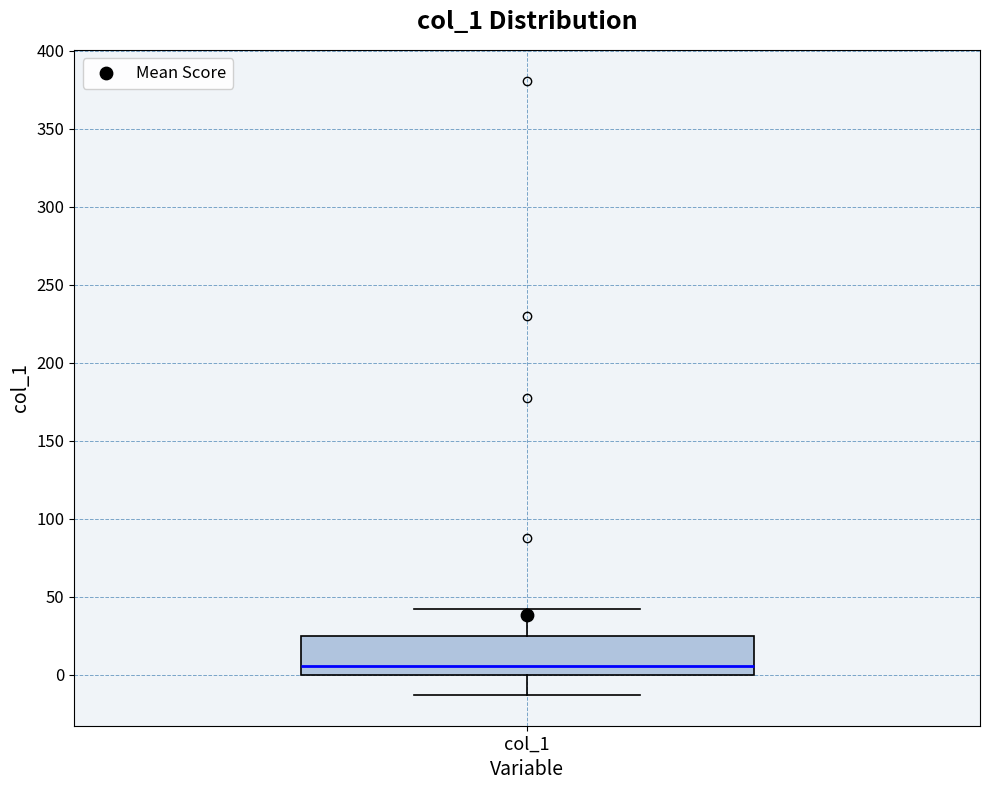

Transcribe this box plot: give where the median line is, the range the box spans, and where the two whiskers end, as read against the y-axis. The values are not printed on the chart, so give them approximately, as read against the axis.

median 5, box 0 to 25, whiskers -15 to 40